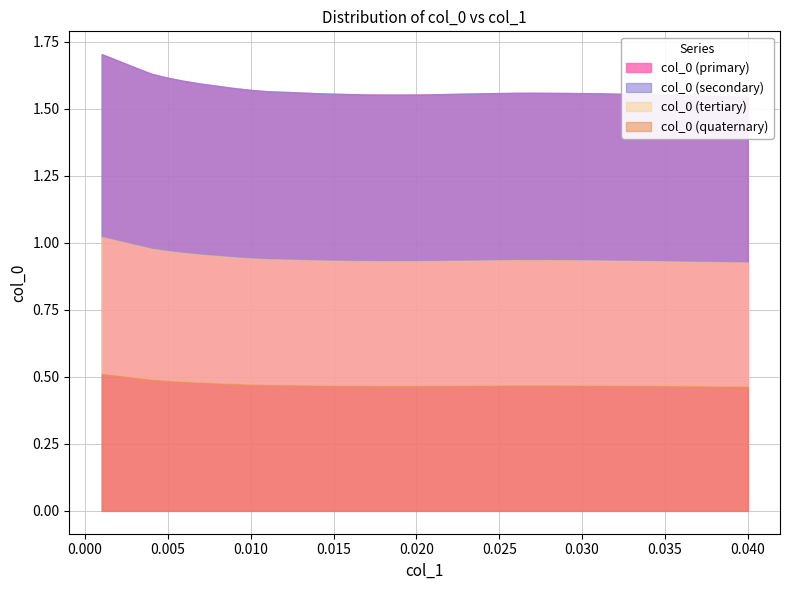

What is the label of the 22nd point from the left?

0.022